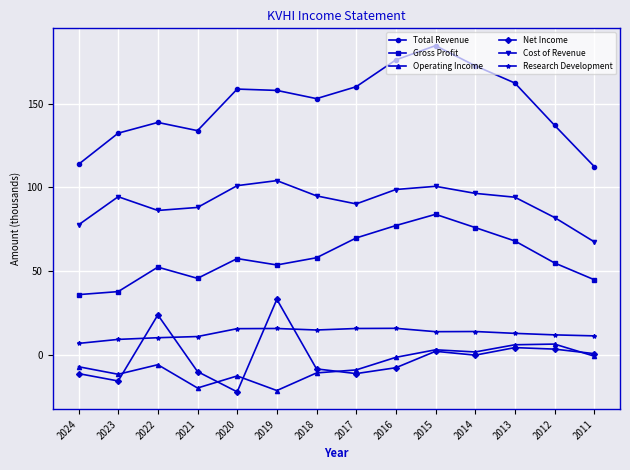

What is the minimum value for Cost of Revenue?

67.6